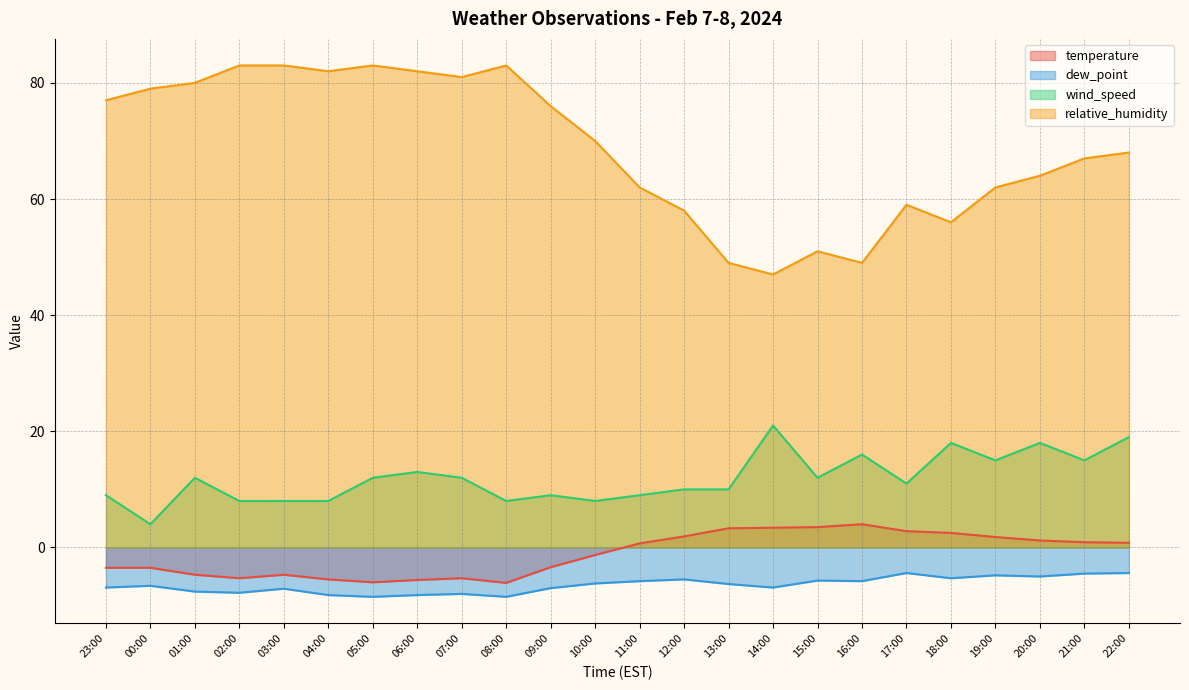

At which category is the sum across all series the highest?

22:00